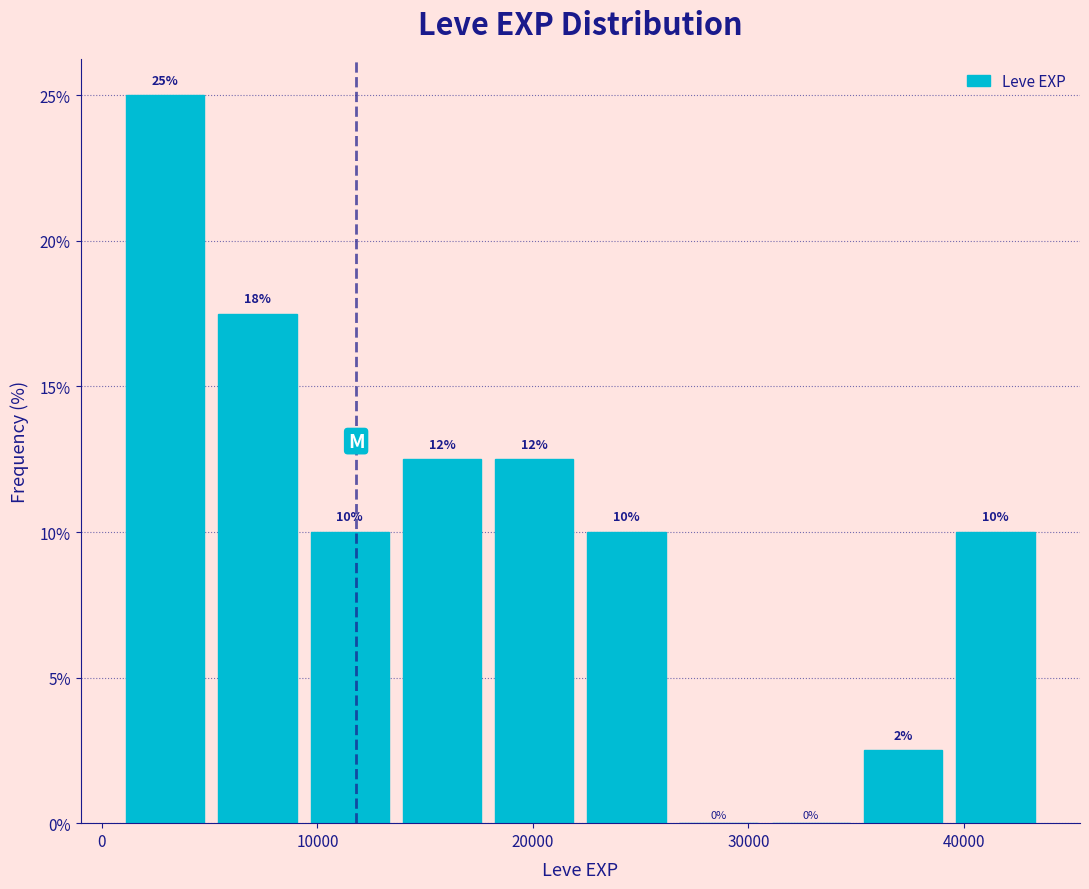

Over which range of the x-axis is the bar tallest?

1000 to 5000